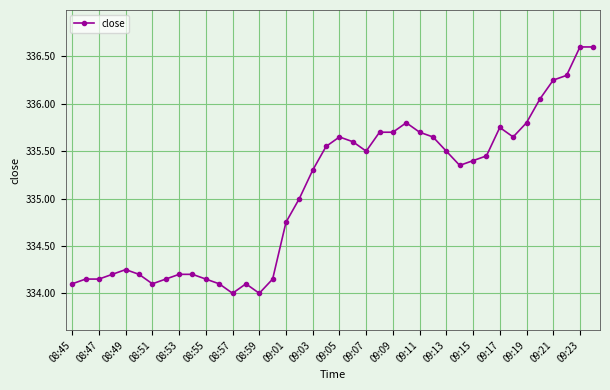

What is the maximum value shown in the chart?

336.6